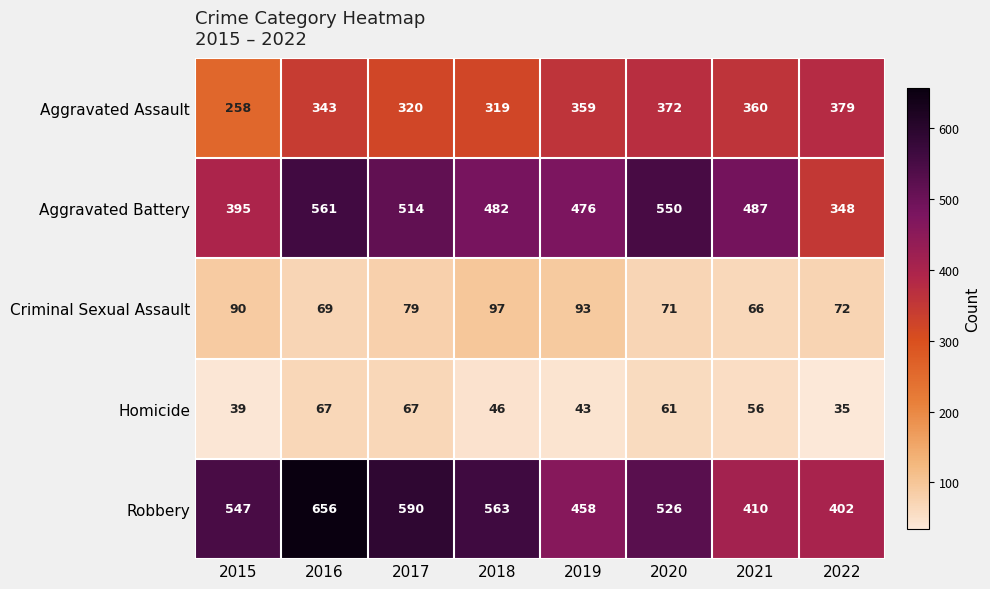

At how many categories does at least one series exceed 526?

5